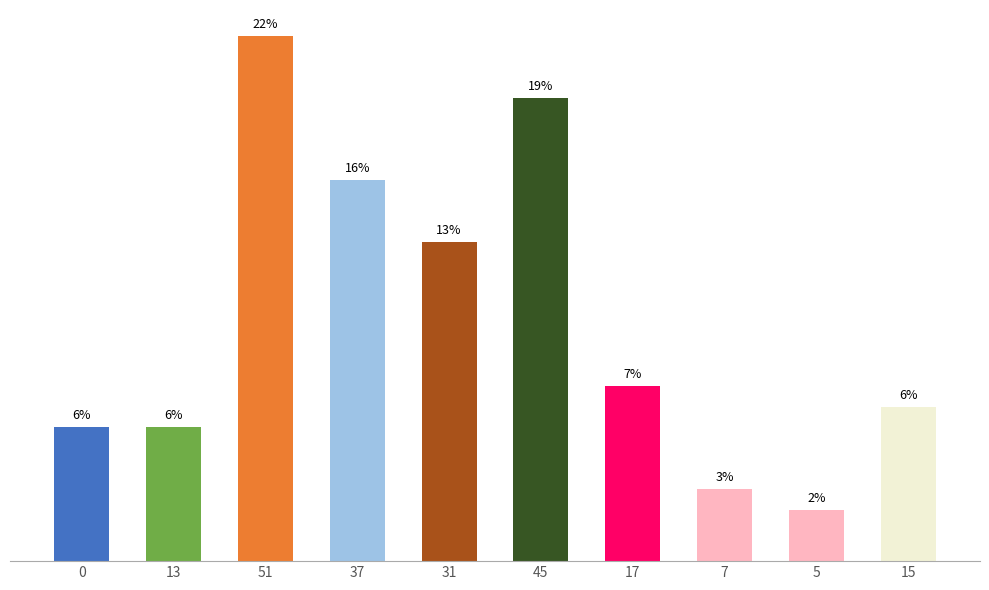

True or false: the data shows 8 at 15.

False